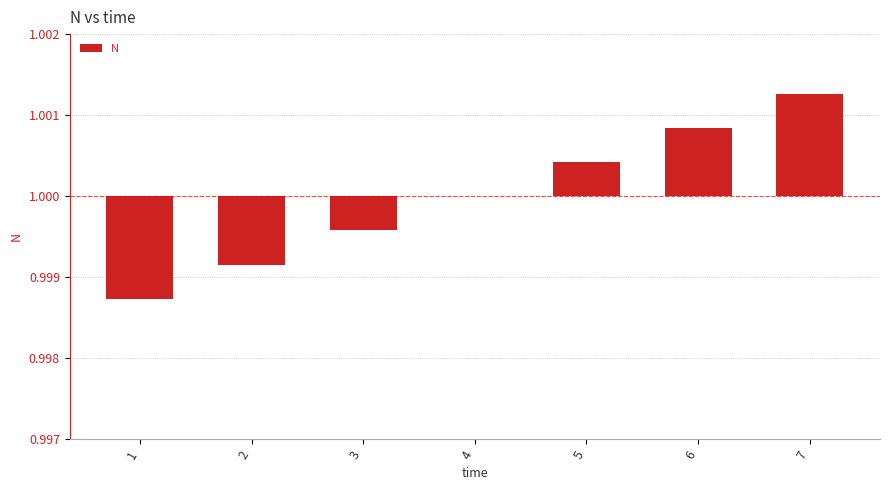

Count the number of data series in this chart.

1